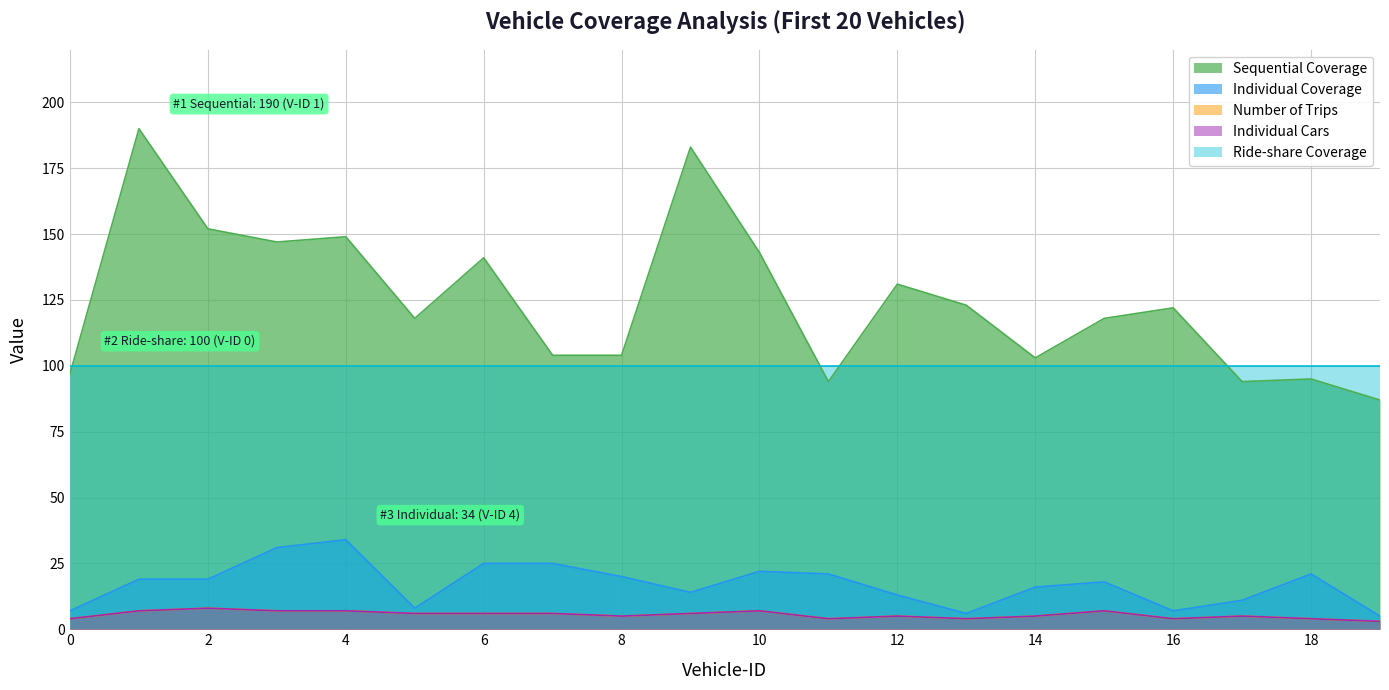

True or false: Individual Coverage has more than 2 points higher than both neighbors.

True